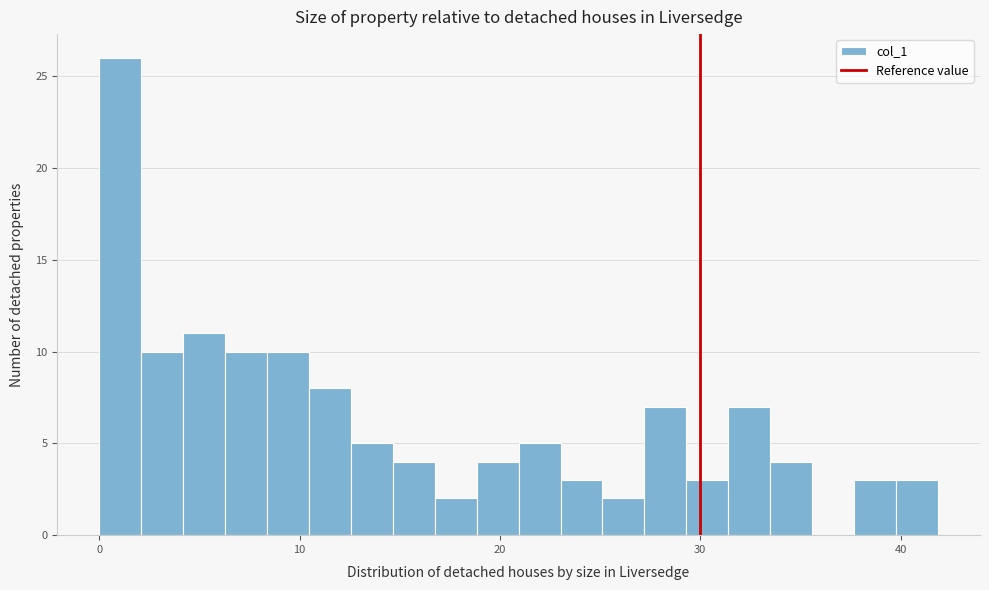

Around what value on the x-axis is the tallest bar? Give the approximate position of its centre, as read against the axis.

1